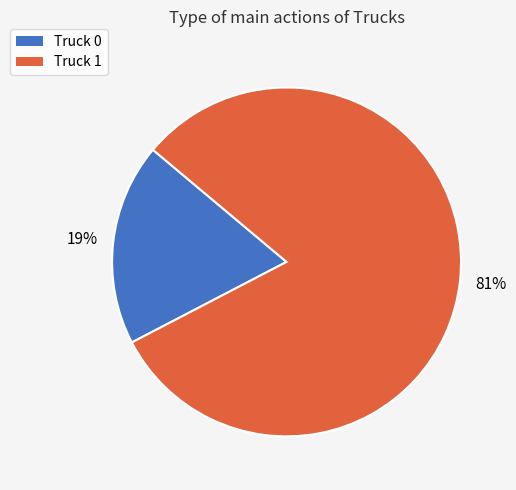

To the nearest percent, what percentage of the pie is Truck 0?

19%